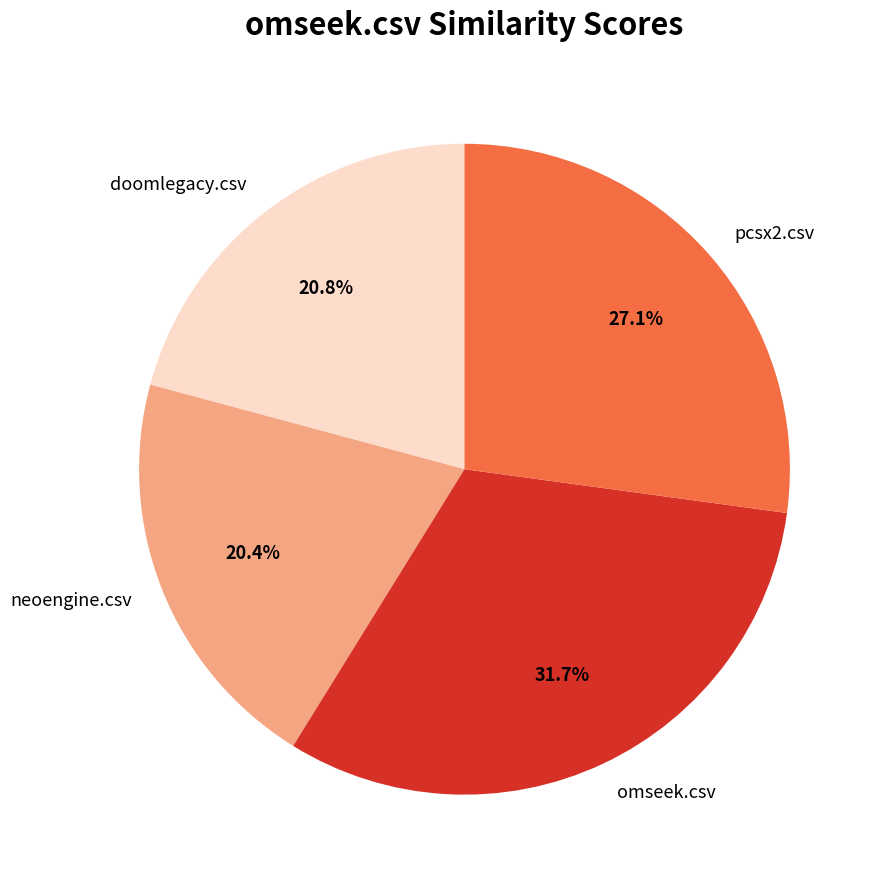

What portion of the pie excludes pcsx2.csv?

72.9%